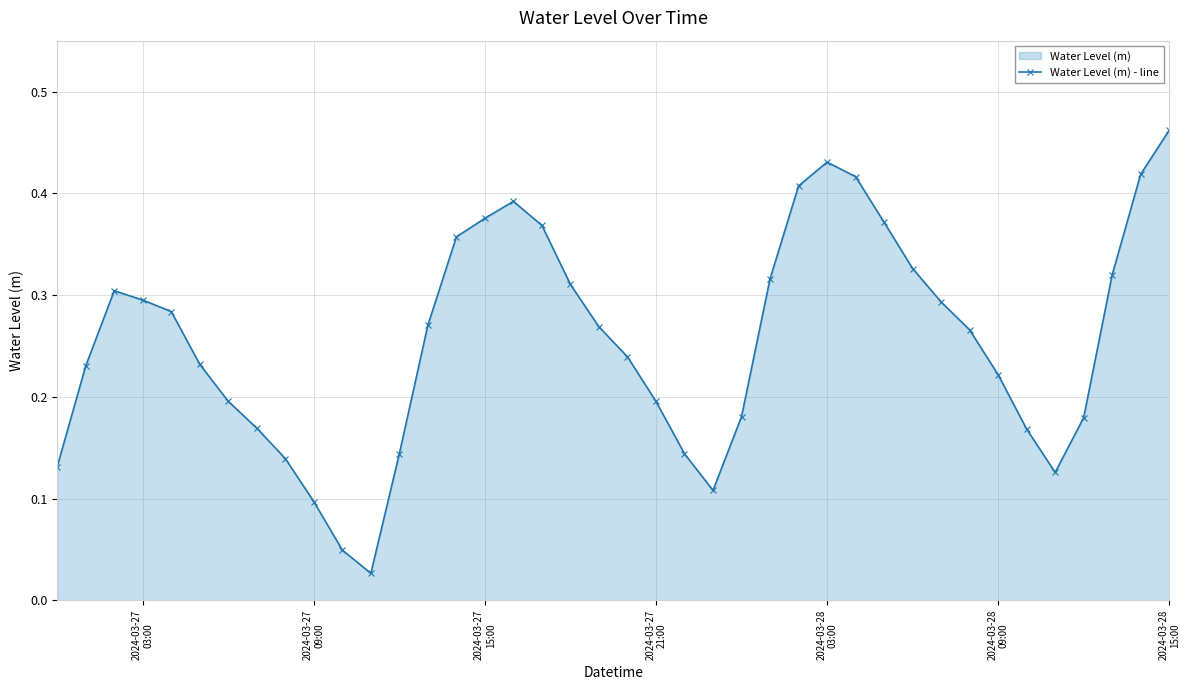

What is the average value?

0.3